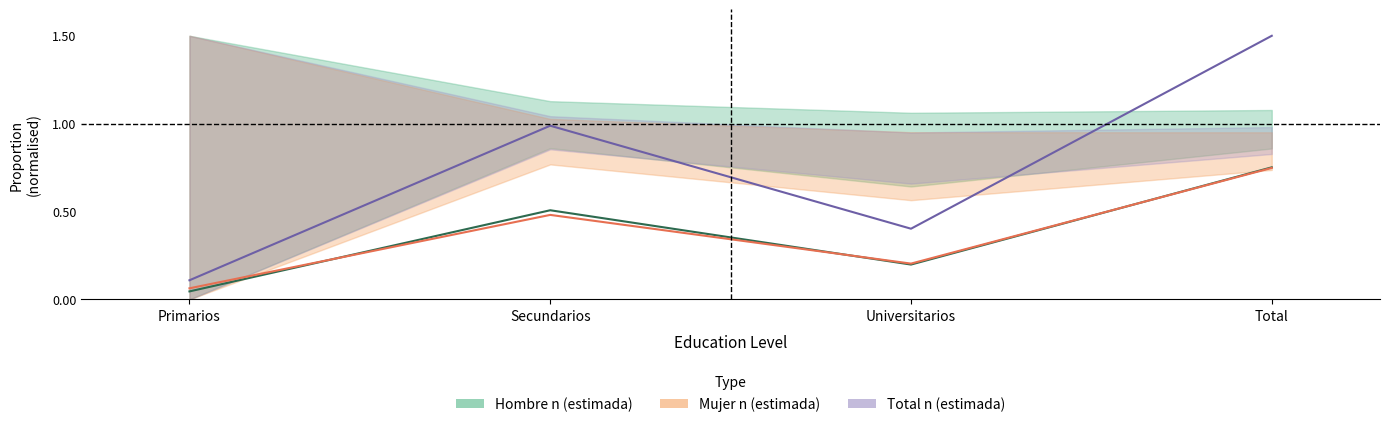

What are all the series names shown in the legend?

Hombre n (estimada), Mujer n (estimada), Total n (estimada)